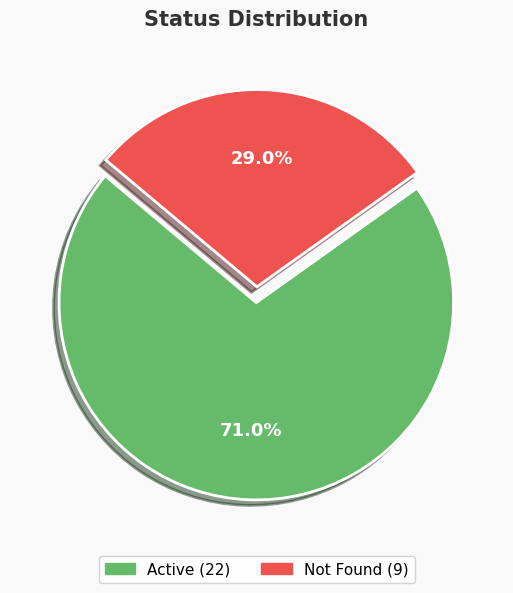

Between Not Found and Active, which is larger?

Active